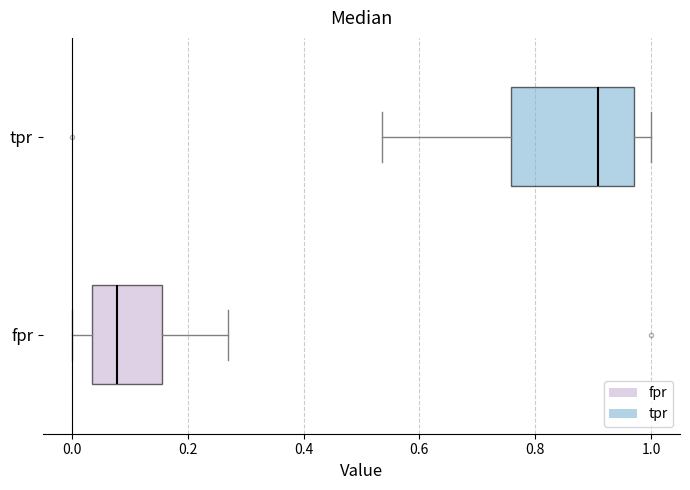

Which box's median line is the furthest to the left?

fpr